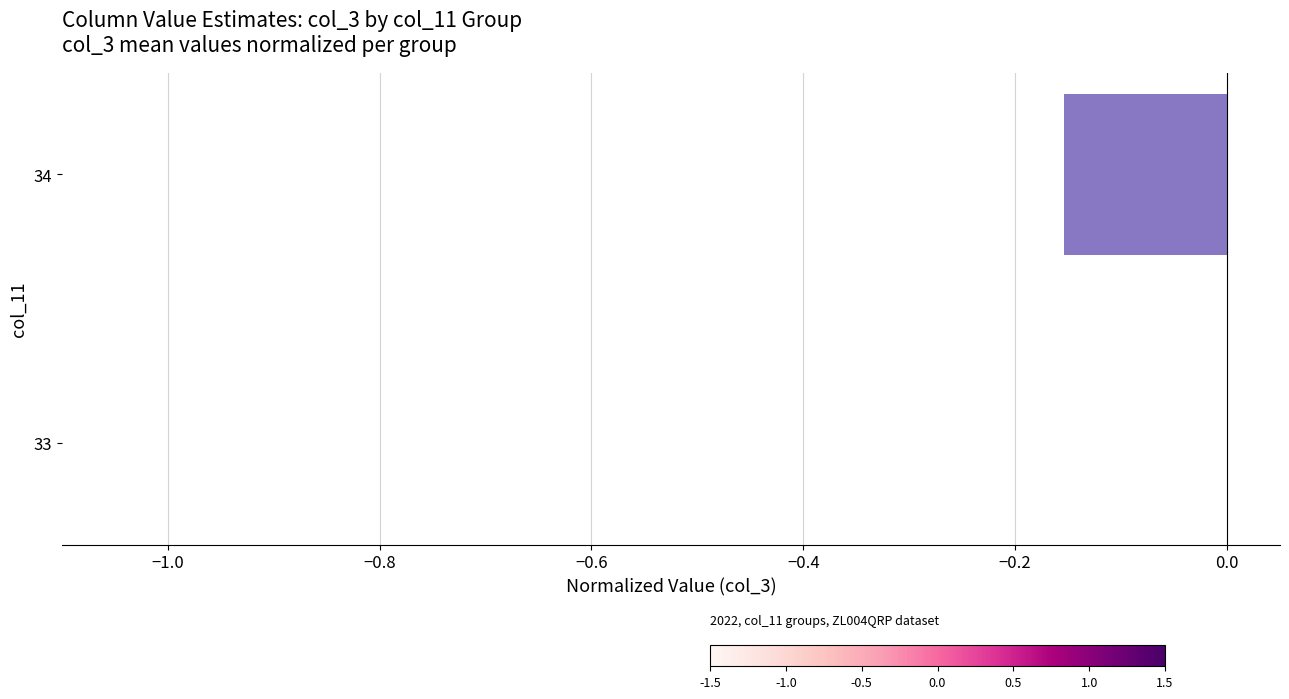

Where is the data nearest to the value 0?

33